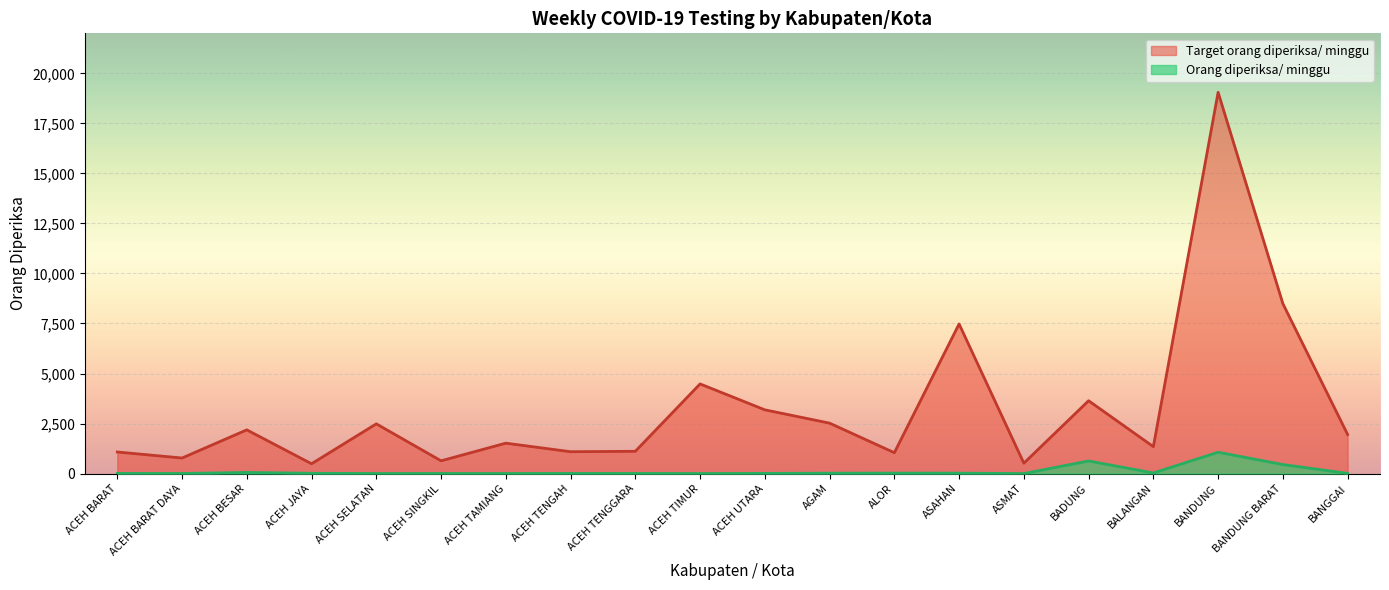

Which series has the largest total across all categories?

Target orang diperiksa/ minggu